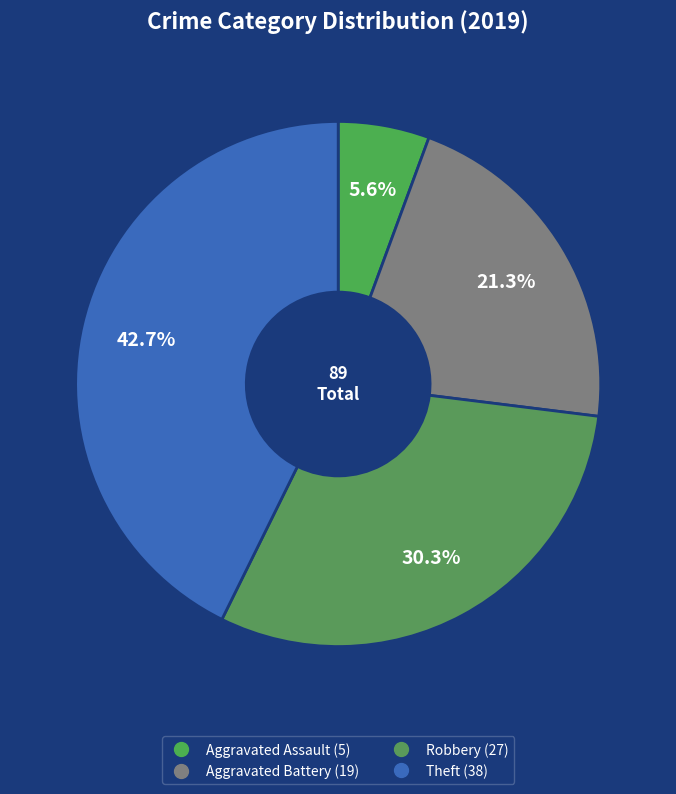

True or false: Aggravated Battery accounts for 28% of the total.

False